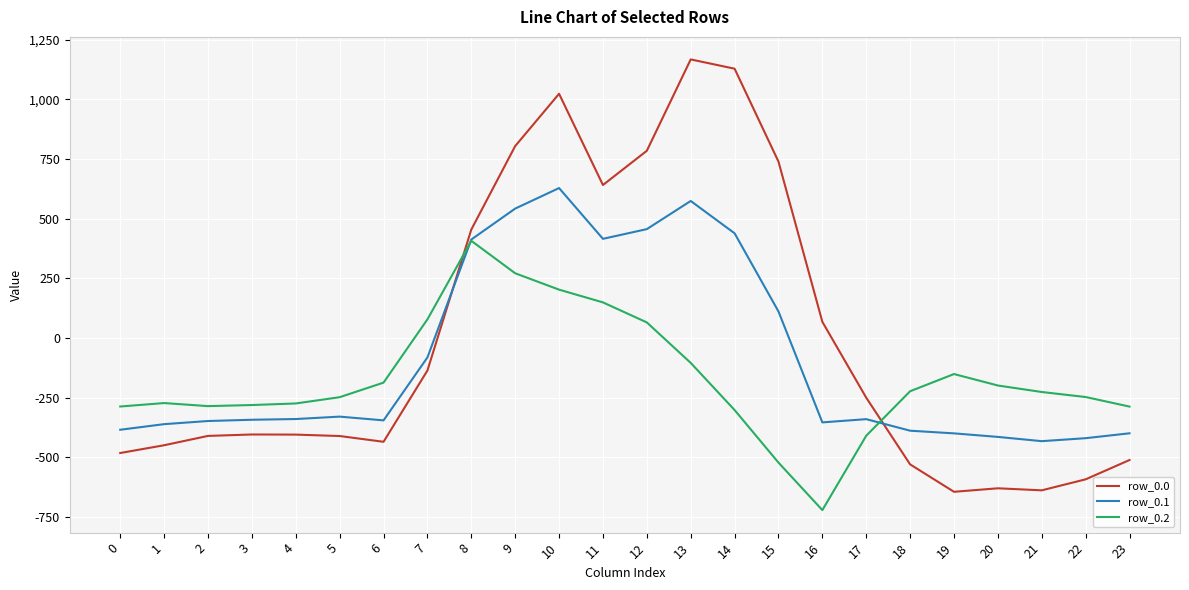

Between which two adjacent categories do row_0.0 and row_0.2 first intersect?

7 and 8